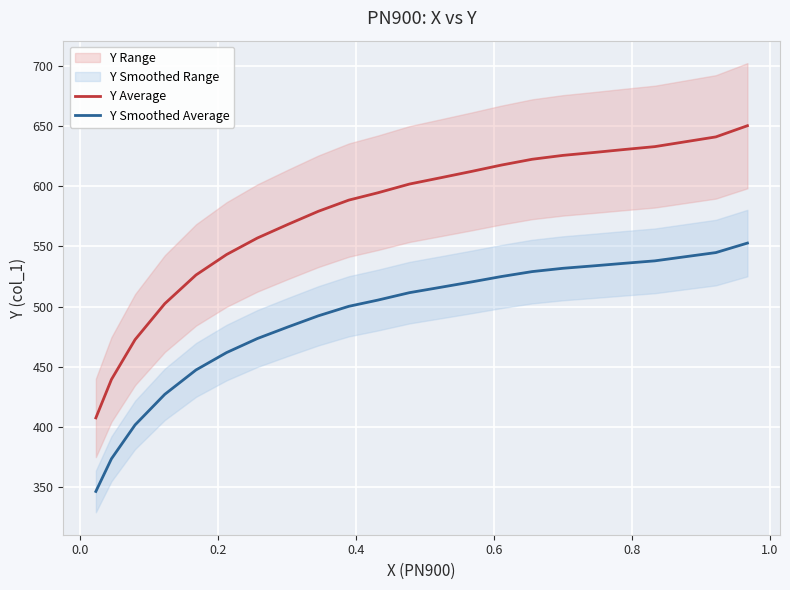

True or false: Y Average has more than 1 points higher than both neighbors.

False